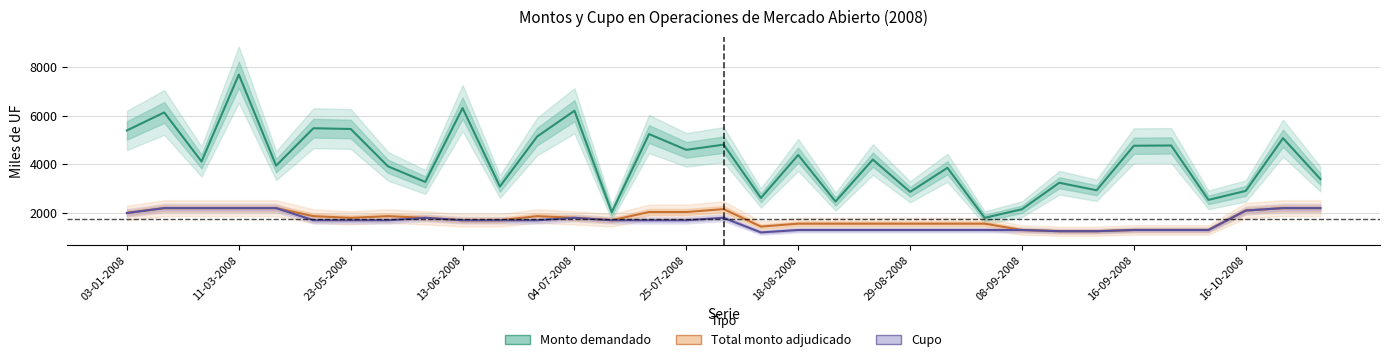

Between 18-07-2008 and 09-09-2008, which series saw the biggest shift?

Monto demandado (miles de UF)